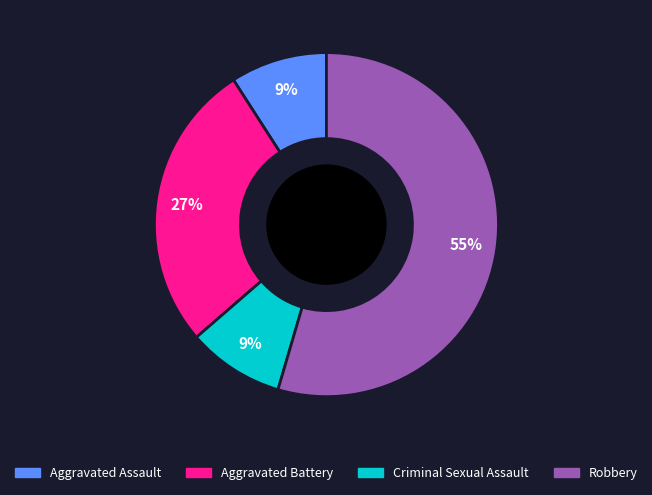

Combined, do Aggravated Assault and Robbery account for over 50%?

Yes